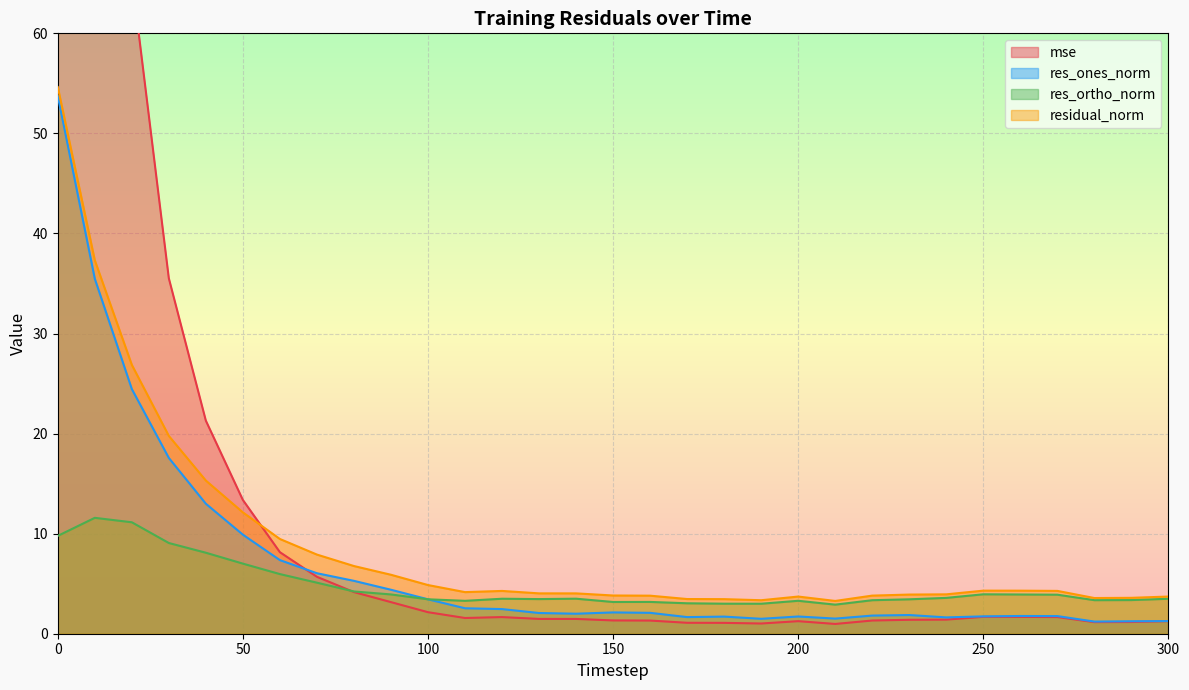

What value does the residual_norm series have at 250?

4.3